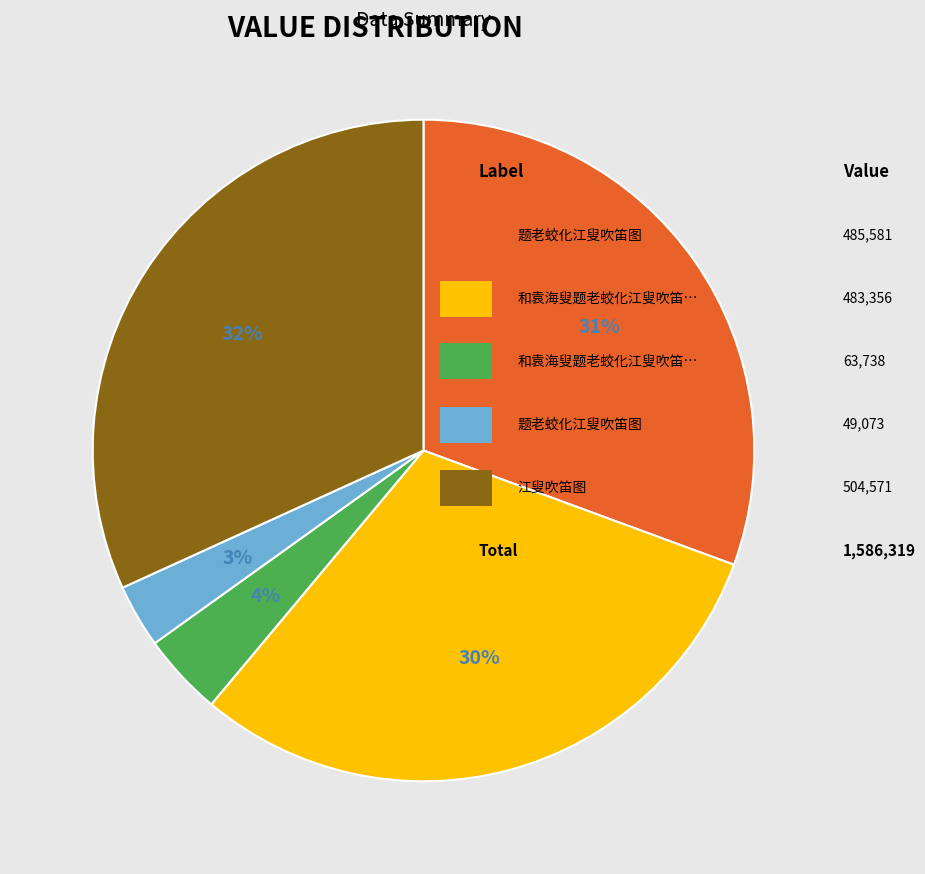

To the nearest percent, what is the average slice percentage?

20%